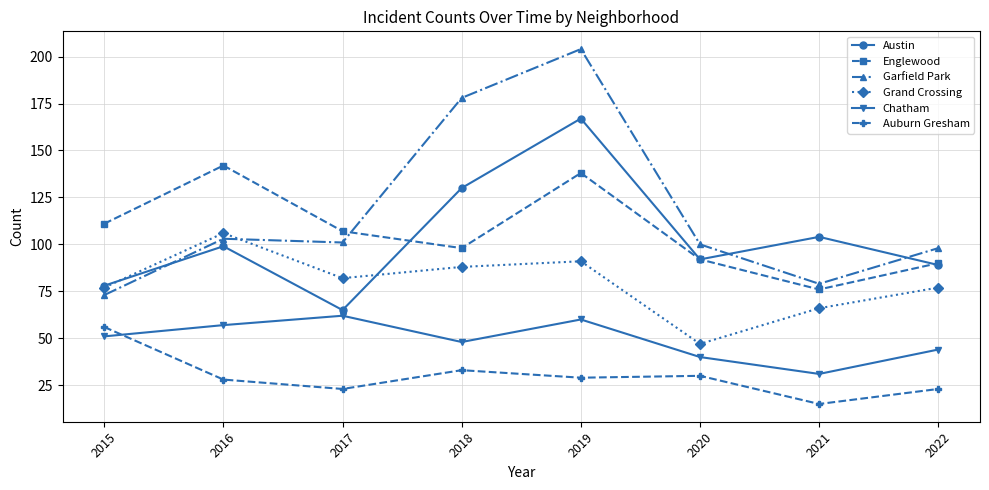

Read the Auburn Gresham value at 2018.

33